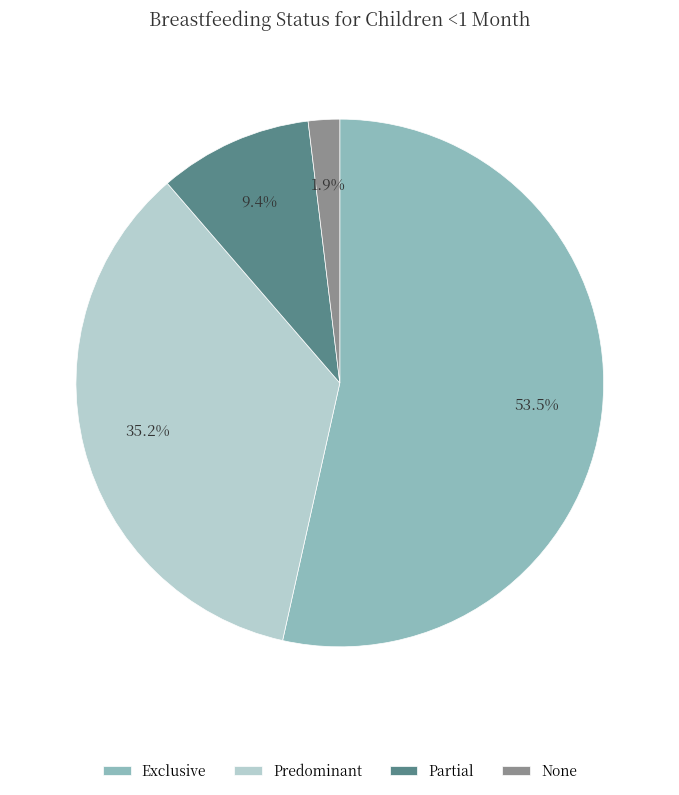

Do Partial and None together represent more than half of the pie?

No